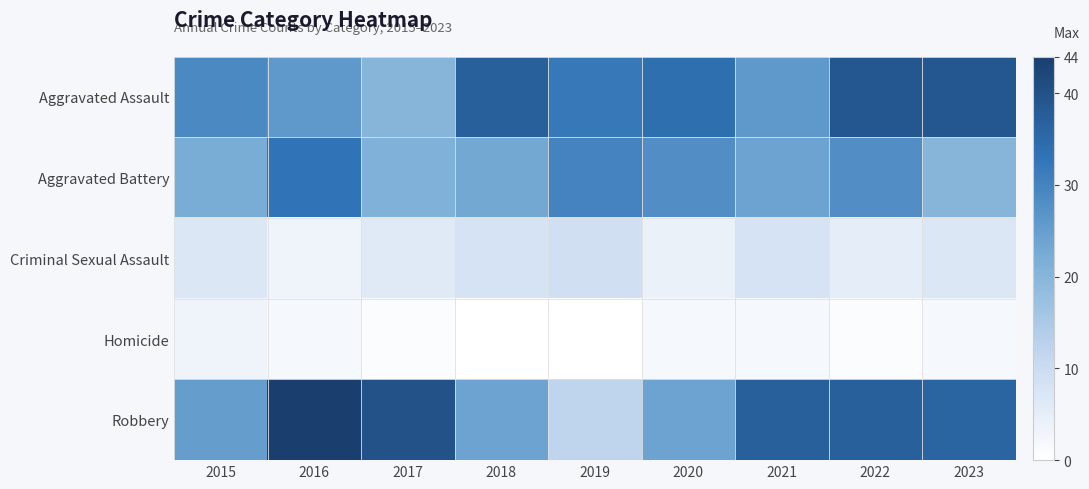

How many data points does each series have?

9